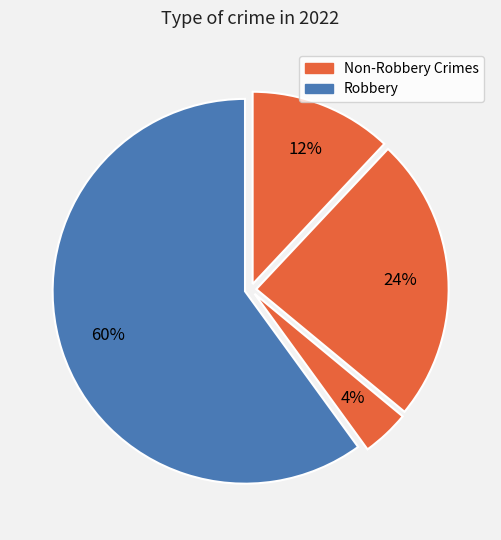

How many segments does this pie chart have?

4